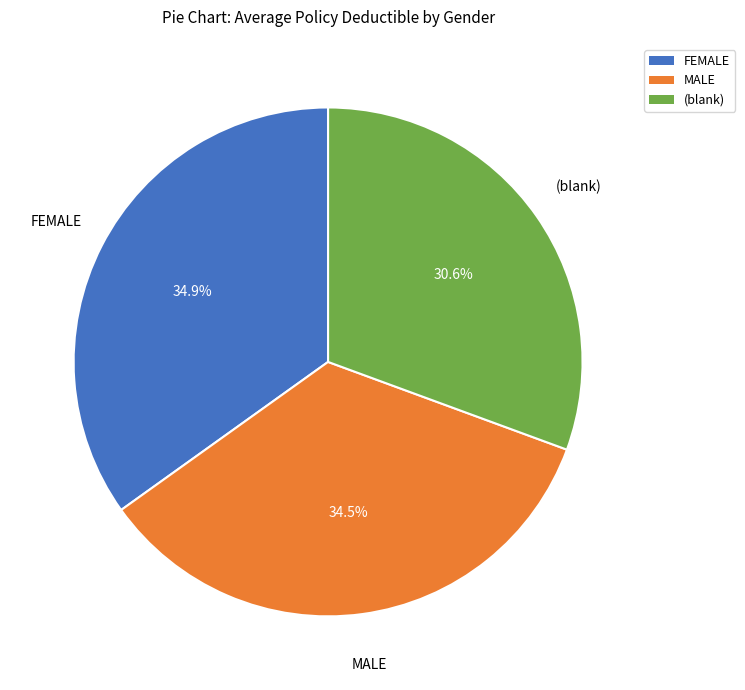

What is the total percentage of FEMALE and (blank)?

65.5%